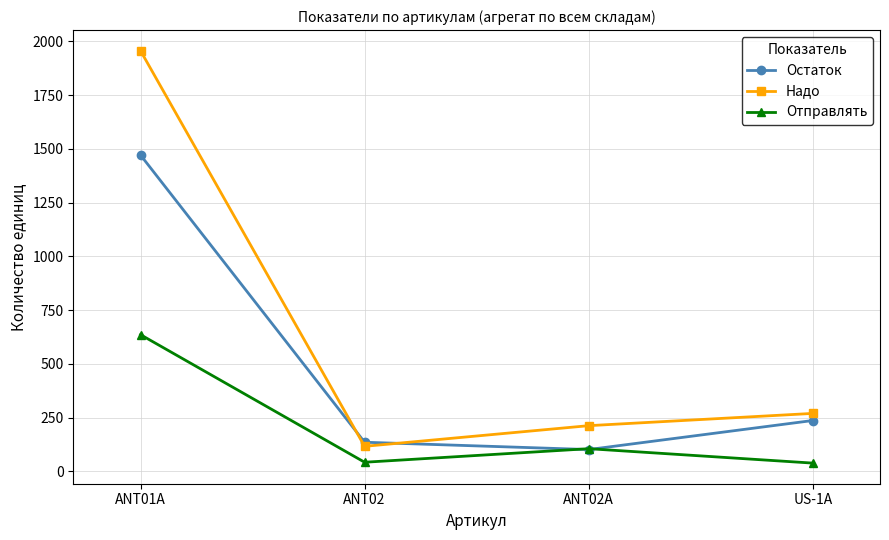

True or false: Надо and Отправлять intersect in this chart.

False